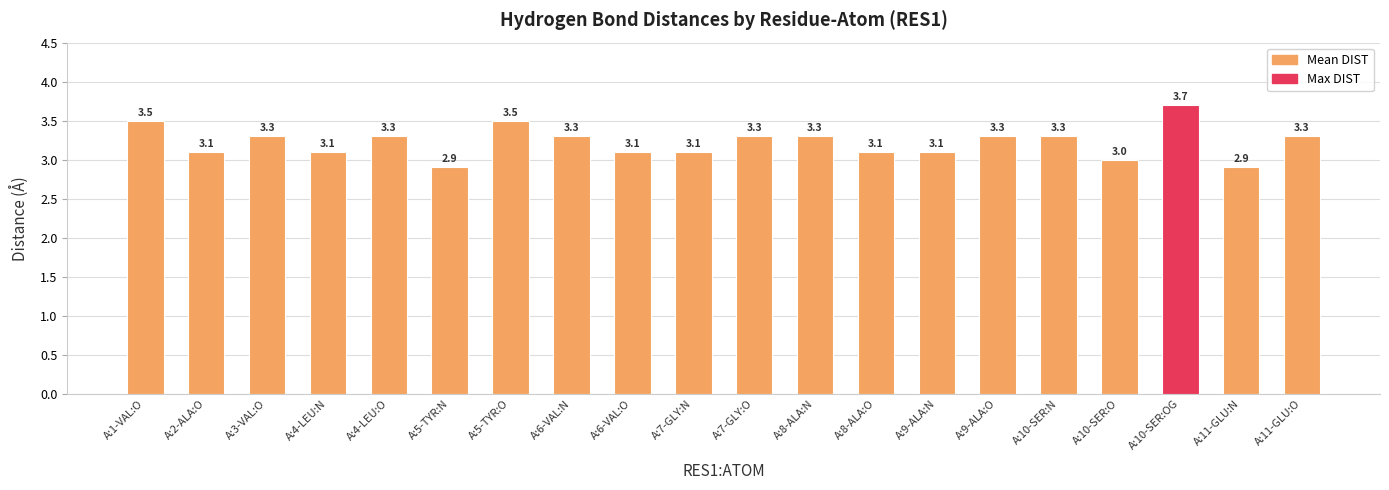

How many series are shown in this chart?

1